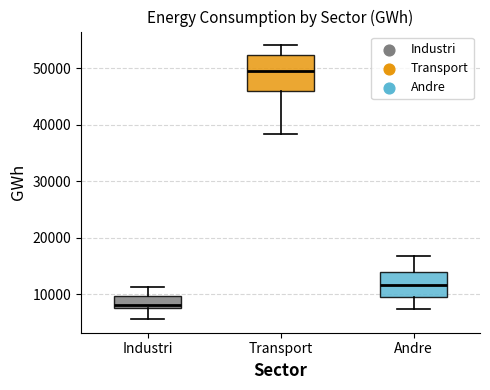

Where does the median line of the box for Andre sit on the y-axis? The values are not printed on the chart, so give them approximately, as read against the axis.

12000